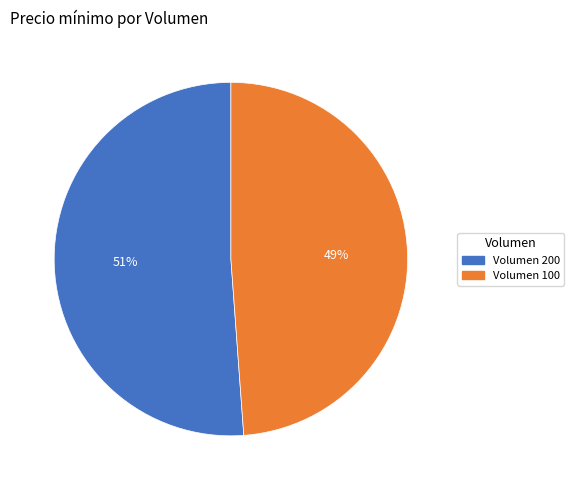

To the nearest percent, what is the combined percentage of Volumen 200 and Volumen 100?

100%